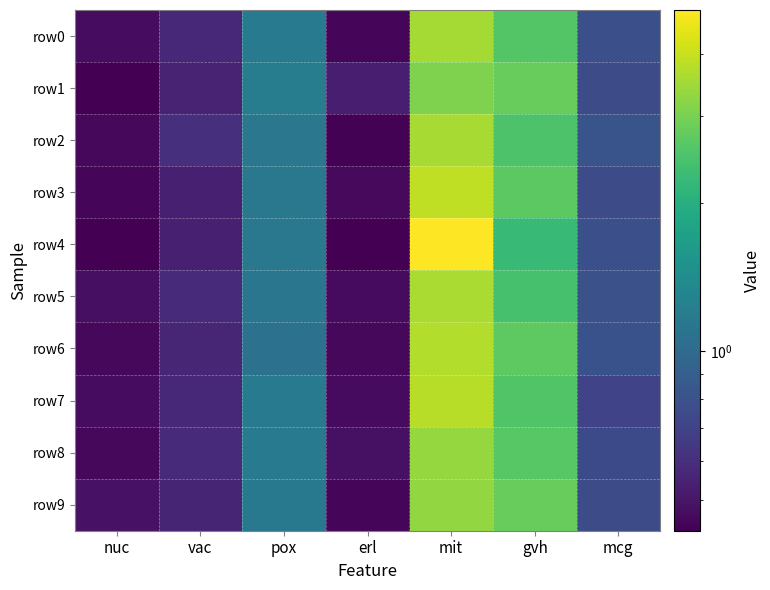

Reading left to right, transcribe all the data shown in this chart.

row0: nuc=0.5	vac=0.6	pox=1.2	erl=0.5	mit=3.5	gvh=2.6	mcg=0.8
row1: nuc=0.4	vac=0.5	pox=1.2	erl=0.5	mit=3.1	gvh=2.8	mcg=0.8
row2: nuc=0.5	vac=0.6	pox=1.1	erl=0.4	mit=3.6	gvh=2.5	mcg=0.8
row3: nuc=0.4	vac=0.5	pox=1.1	erl=0.5	mit=3.9	gvh=2.7	mcg=0.8
row4: nuc=0.4	vac=0.5	pox=1.1	erl=0.4	mit=4.9	gvh=2.2	mcg=0.8
row5: nuc=0.5	vac=0.6	pox=1.1	erl=0.5	mit=3.6	gvh=2.4	mcg=0.8
row6: nuc=0.5	vac=0.6	pox=1.1	erl=0.5	mit=3.7	gvh=2.7	mcg=0.8
row7: nuc=0.5	vac=0.6	pox=1.2	erl=0.5	mit=3.8	gvh=2.5	mcg=0.7
row8: nuc=0.5	vac=0.6	pox=1.2	erl=0.5	mit=3.3	gvh=2.6	mcg=0.7
row9: nuc=0.5	vac=0.6	pox=1.2	erl=0.4	mit=3.3	gvh=2.8	mcg=0.8